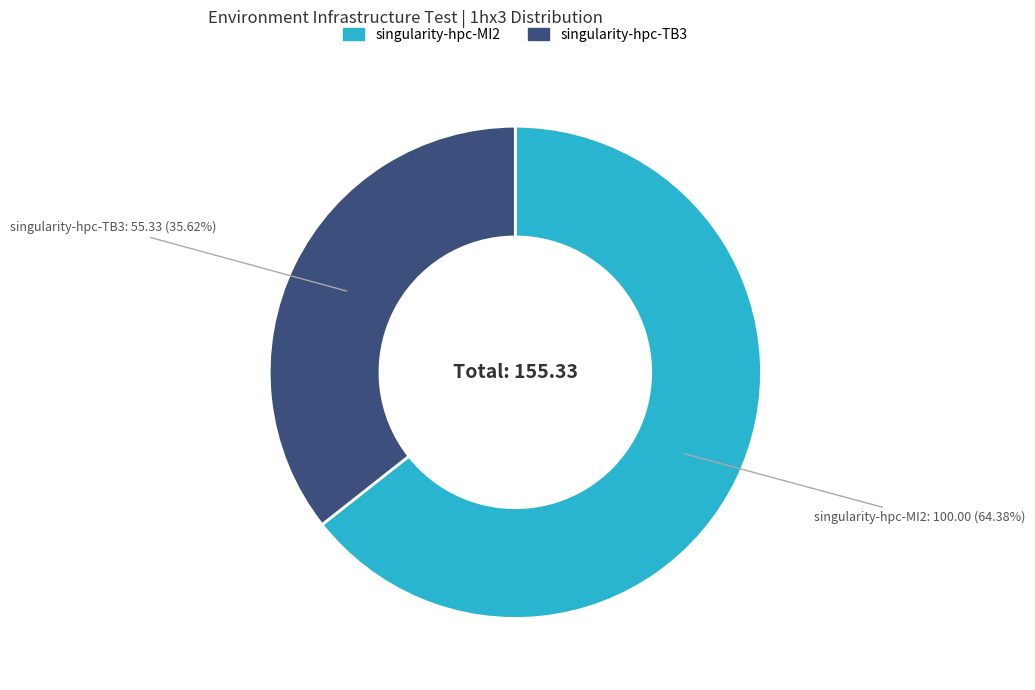

Which slice is the smallest?

singularity-hpc-TB3